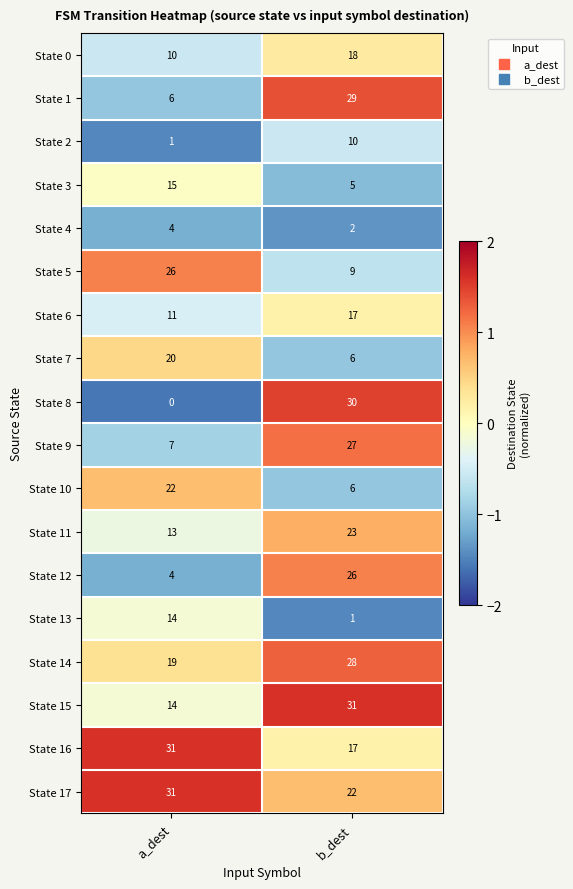

List the labels in order of State 5 value, largest first.

a_dest, b_dest